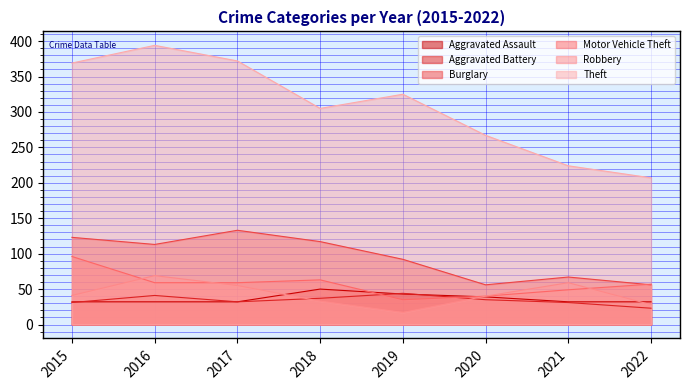

What is the approximate value of Aggravated Battery at 2015?

31